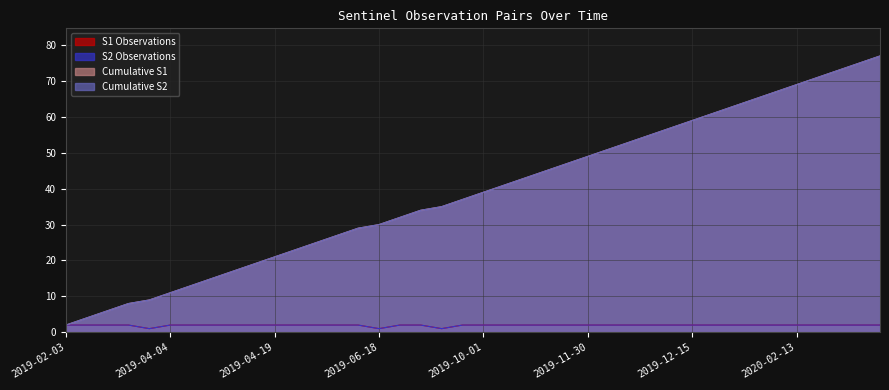

What is the total value across all series at 2019-08-02?

68